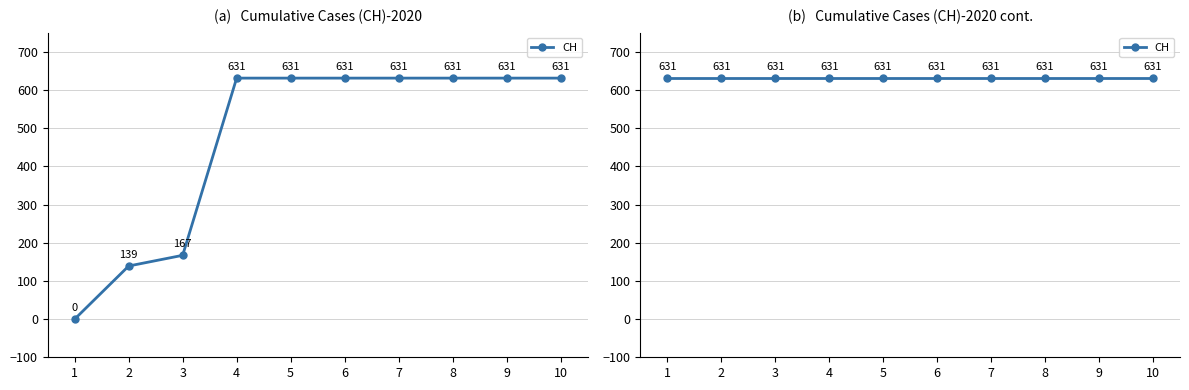

Does the chart have visible grid lines?

Yes